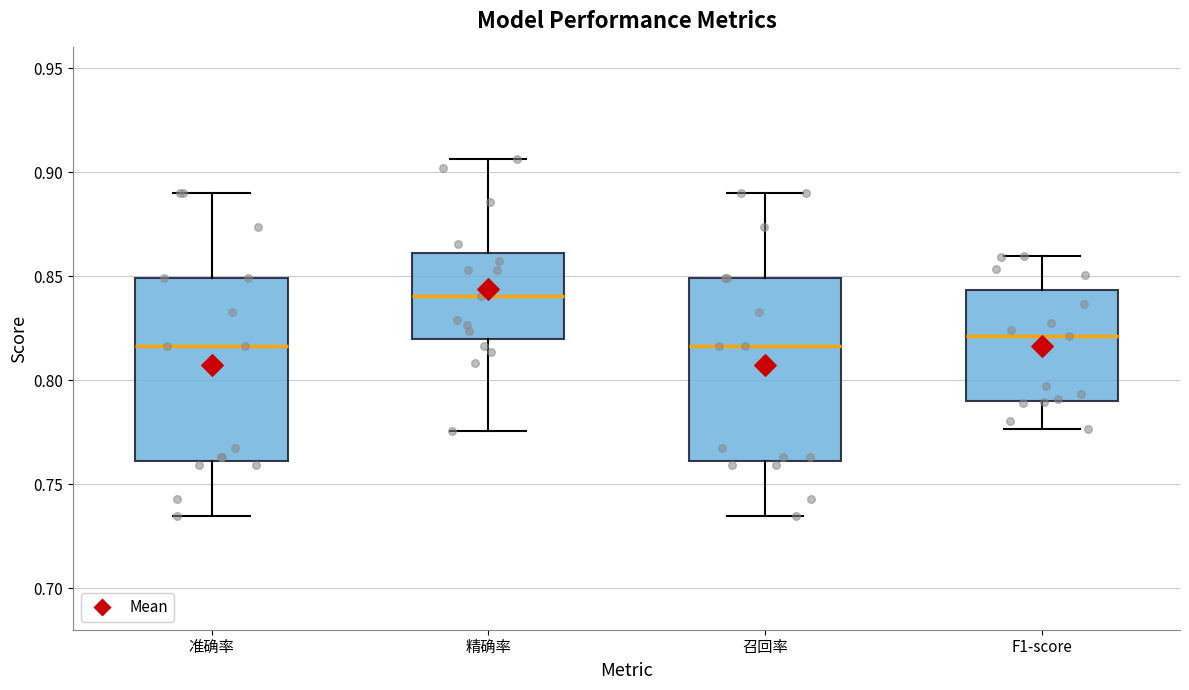

Which box has the highest median line?

精确率